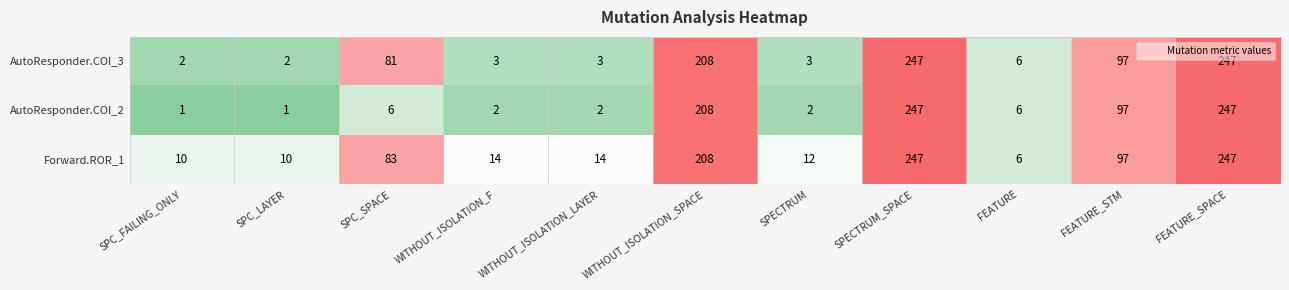

Which series changed the most between WITHOUT_ISOLATION_LAYER and SPECTRUM_SPACE?

AutoResponder.COI_2